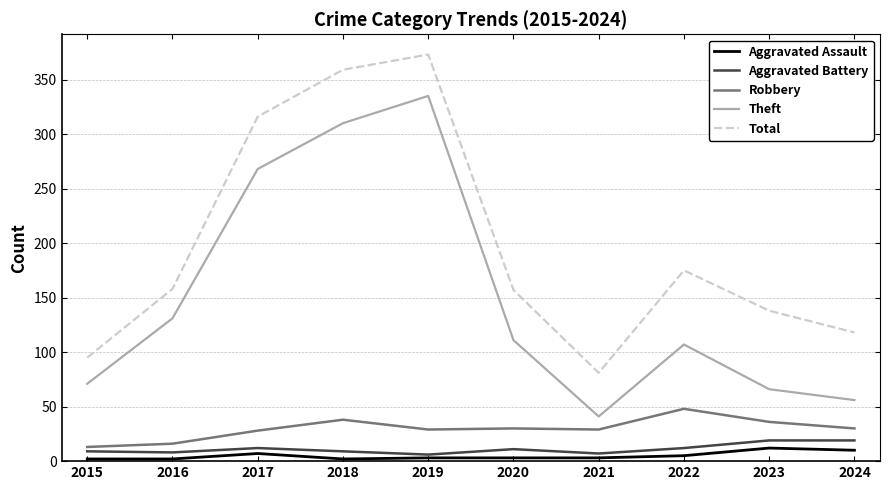

Which series has the largest total across all categories?

Total